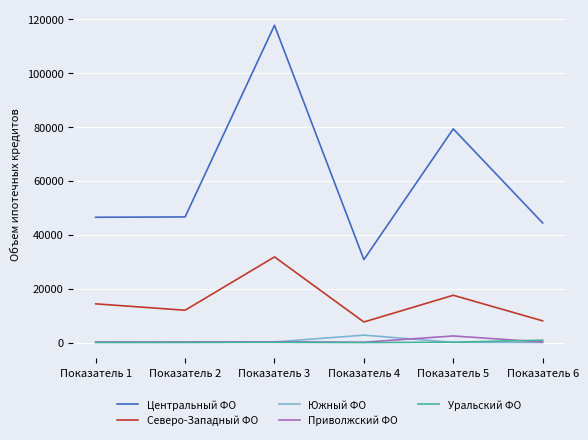

True or false: Приволжский ФО and Центральный ФО intersect in this chart.

False